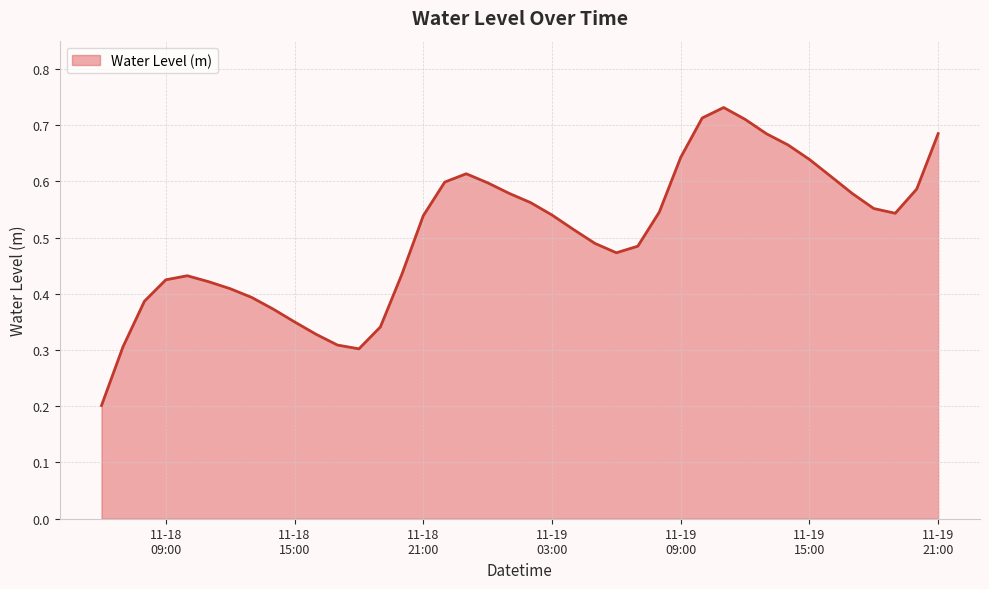

Does the chart have visible grid lines?

Yes